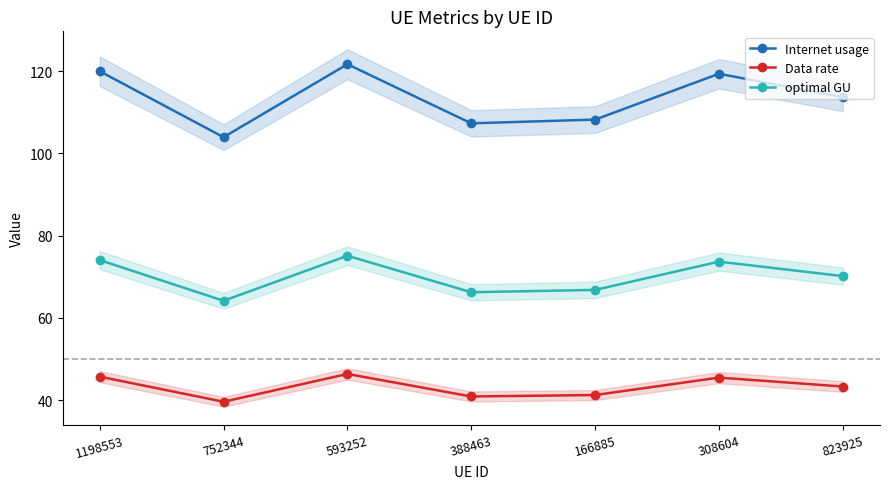

What is the sum of the Data rate values at 752344 and 308604?

85.1